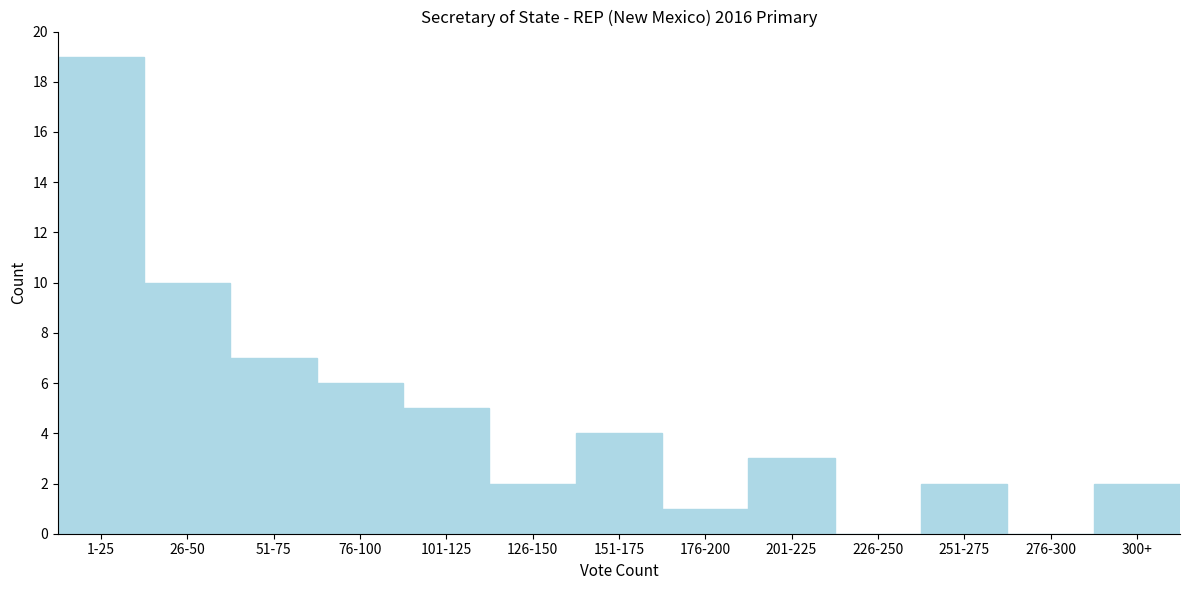

Reading left to right, list all the values displayed in this chart.

1-25=19	26-50=10	51-75=7	76-100=6	101-125=5	126-150=2	151-175=4	176-200=1	201-225=3	226-250=0	251-275=2	276-300=0	300+=2